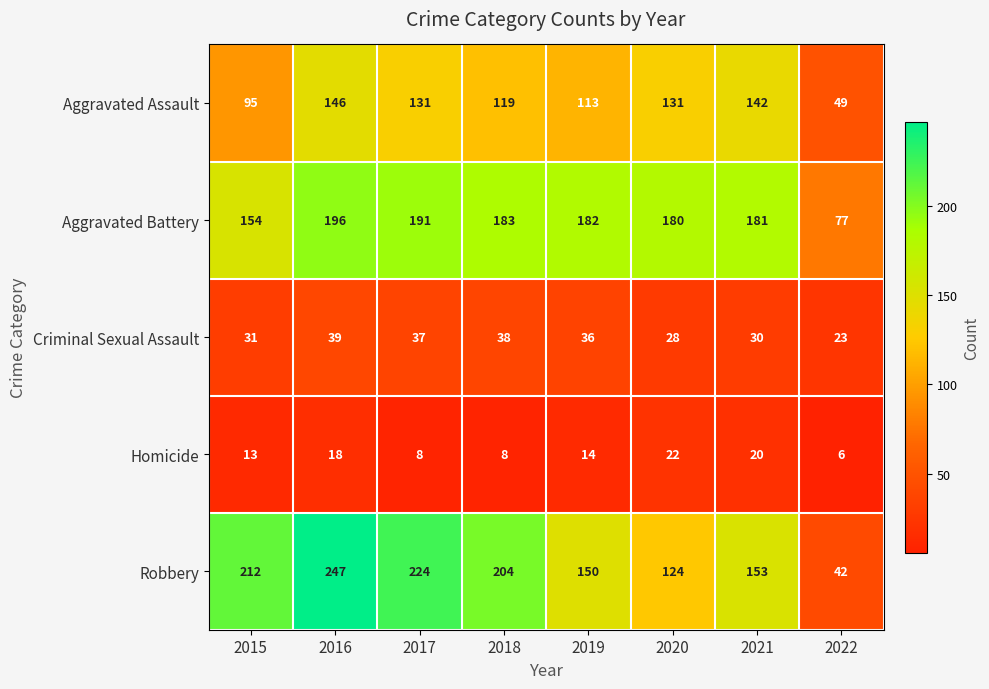

Which label corresponds to the smallest value in the chart?

2022